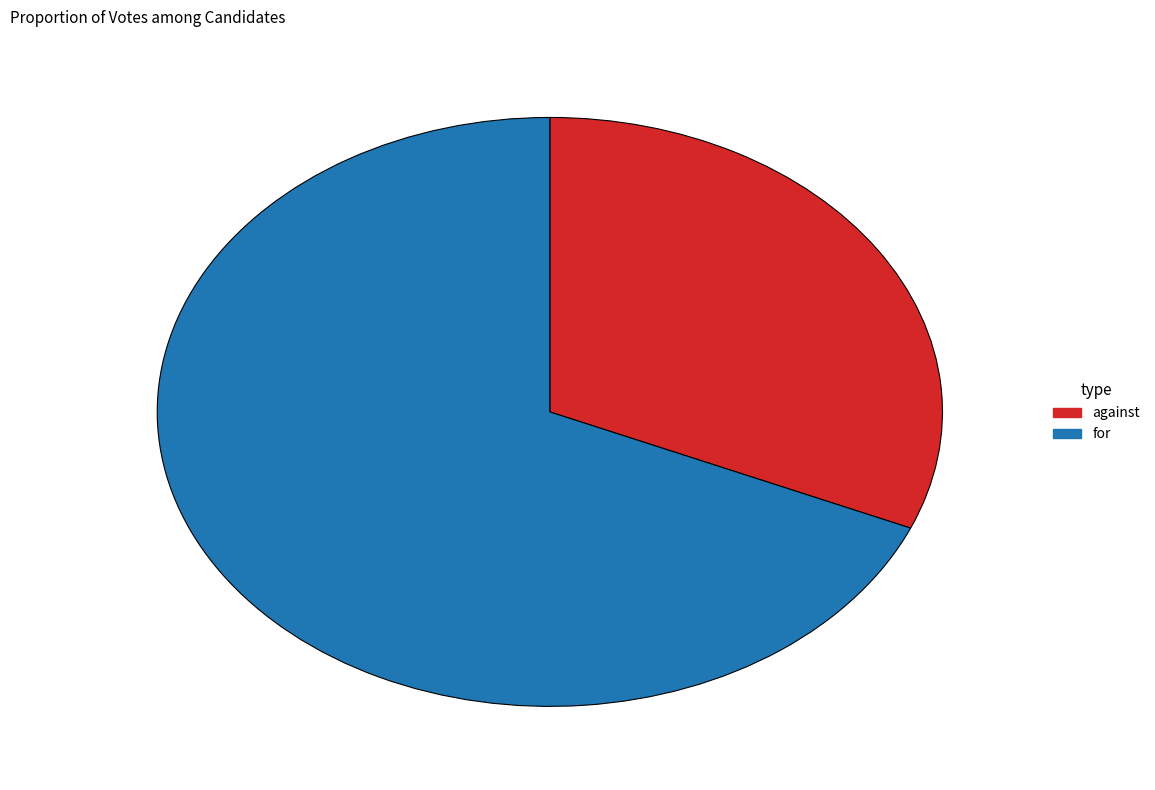

Which category has the smallest portion of the pie?

against